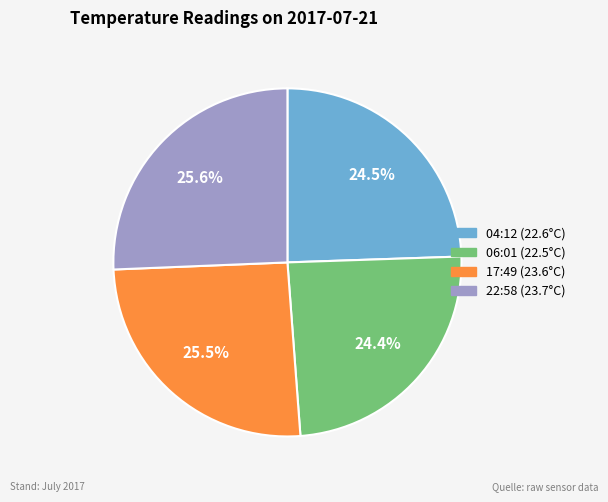

Combined, what portion of the pie is 17:49 and 04:12?

50.0%